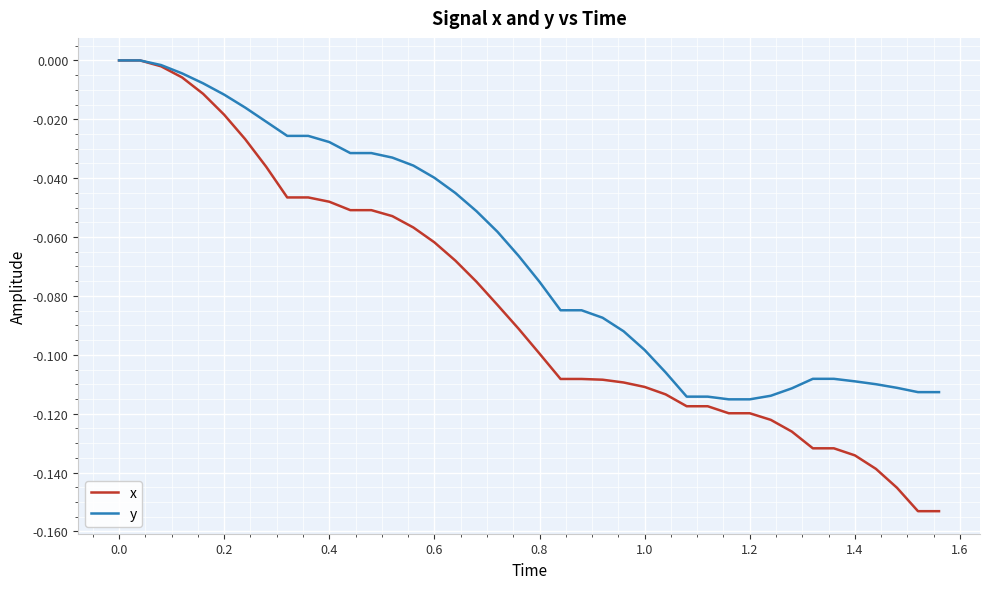

Which series has the largest total across all categories?

y